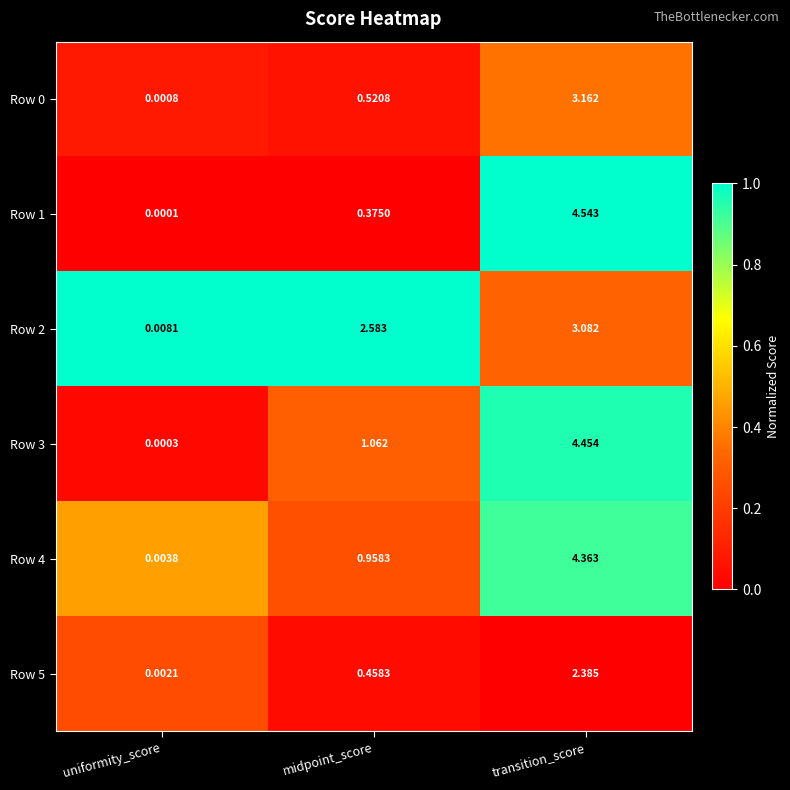

Where is Row 5 nearest to the value 1?

midpoint_score